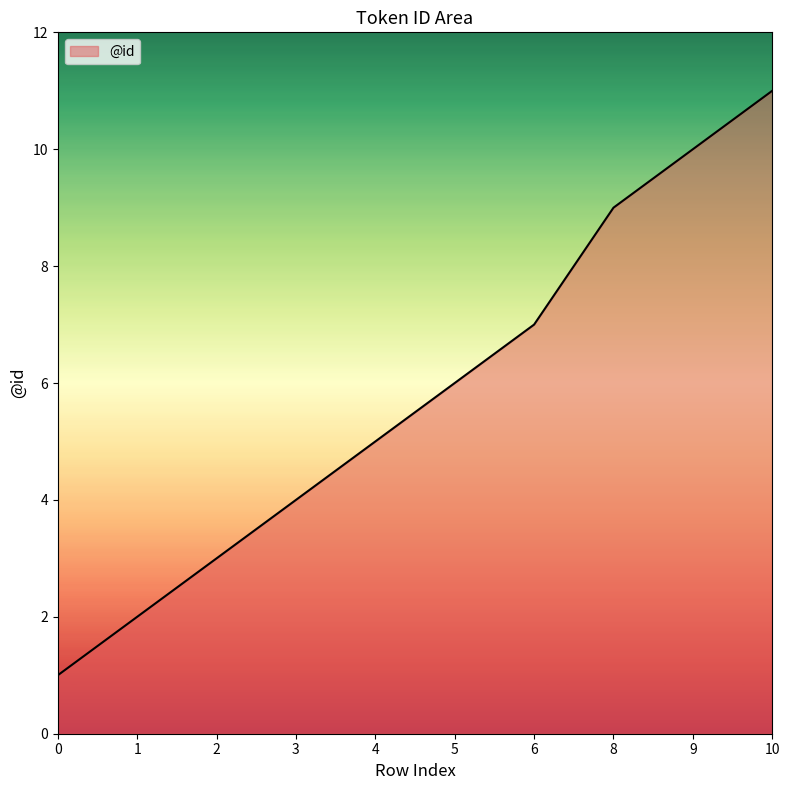

What is the difference between the maximum and second lowest values?

9